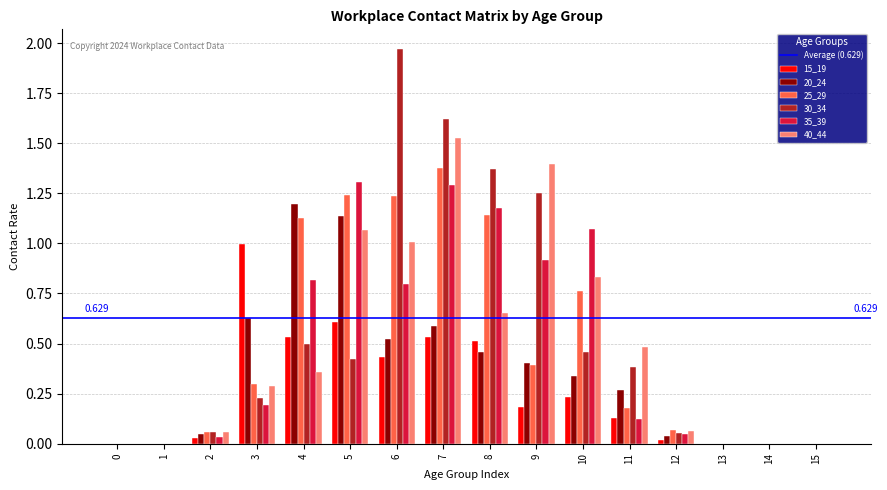

Is the value of 35_39 at 5 greater than the value of 40_44 at 3?

Yes